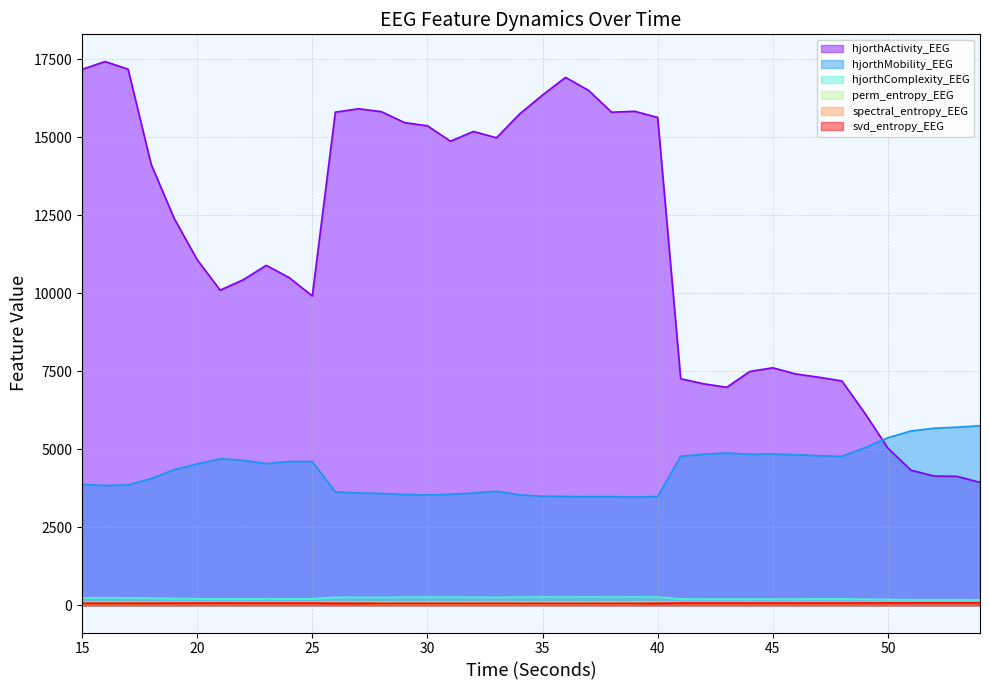

What is the value of the hjorthActivity_EEG point at the 23rd from the left?

16501.8